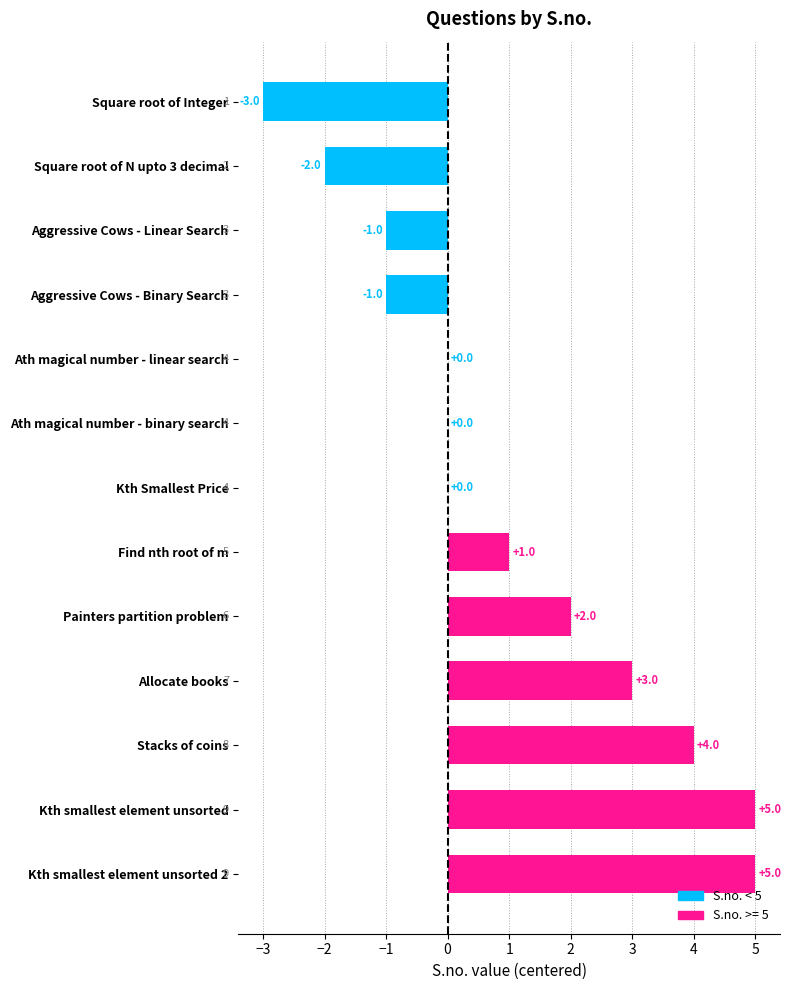

True or false: the data shows 5 at Allocate books.

False